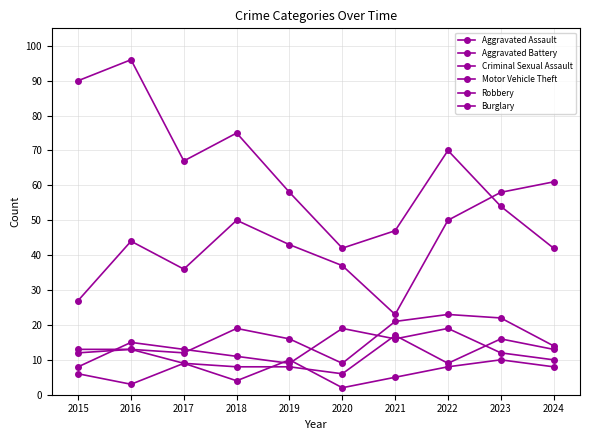

What is the value of the Burglary point at the 5th from the left?

58